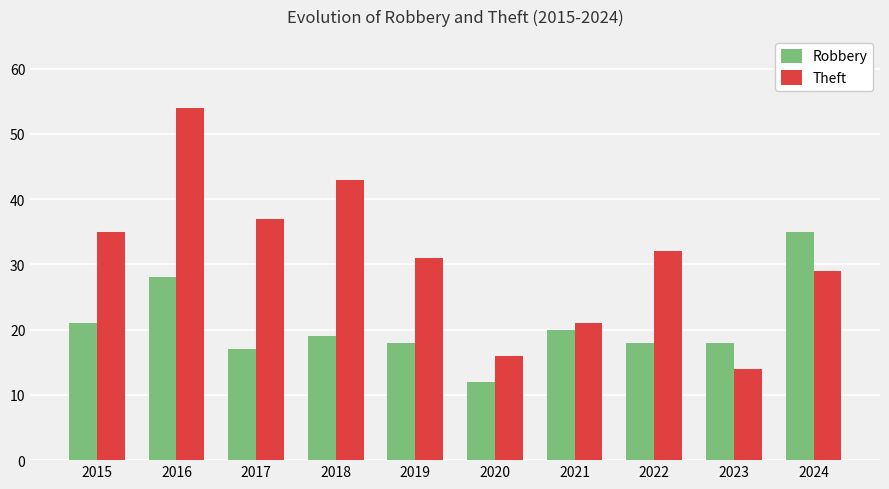

Which series changed the most between 2020 and 2021?

Robbery